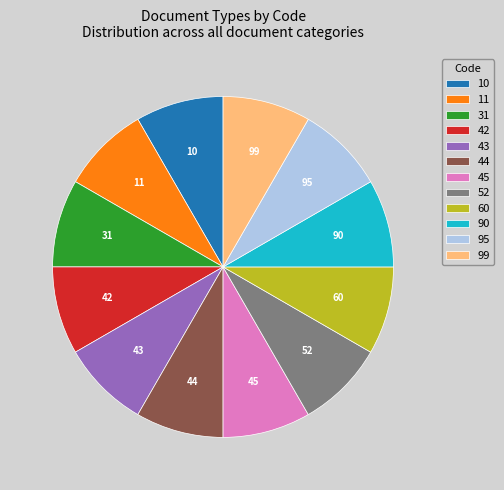

Combined, do 31 and 45 account for over 50%?

No